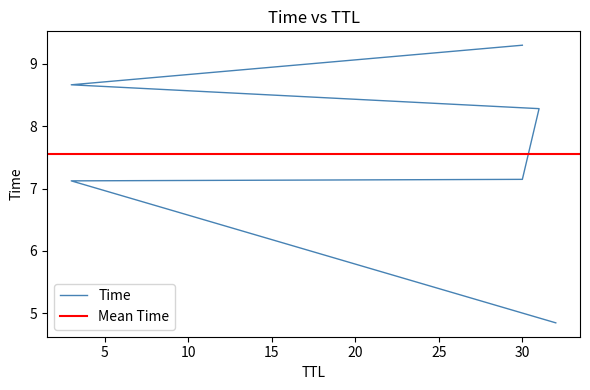

What is the average value?

7.6